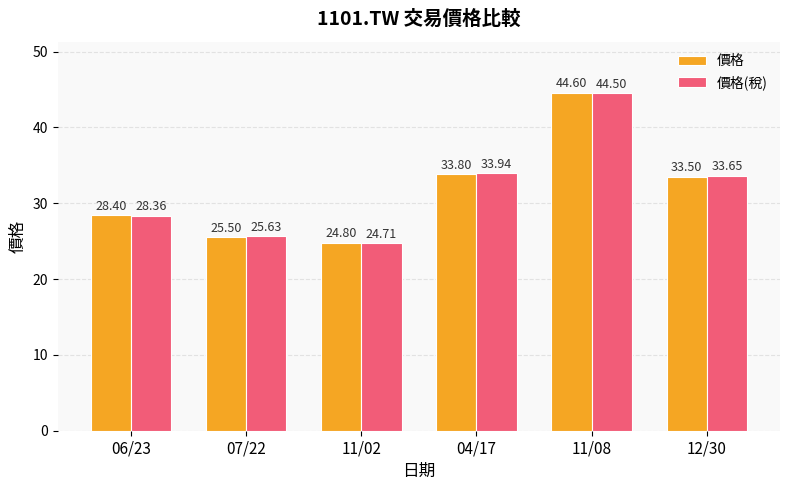

Is it true that 價格(稅) equals 24.7 at 11/02?

True